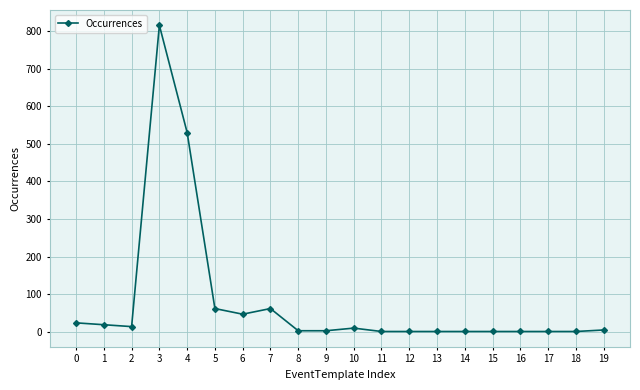

True or false: the data has more than 0 interior local peaks.

True